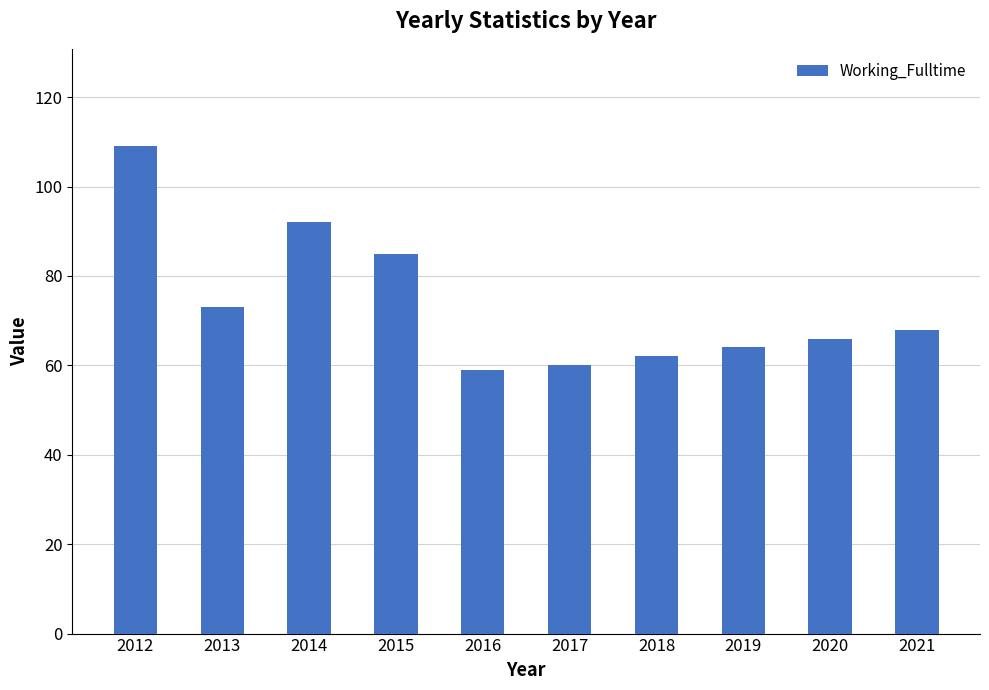

What is the average value?

74